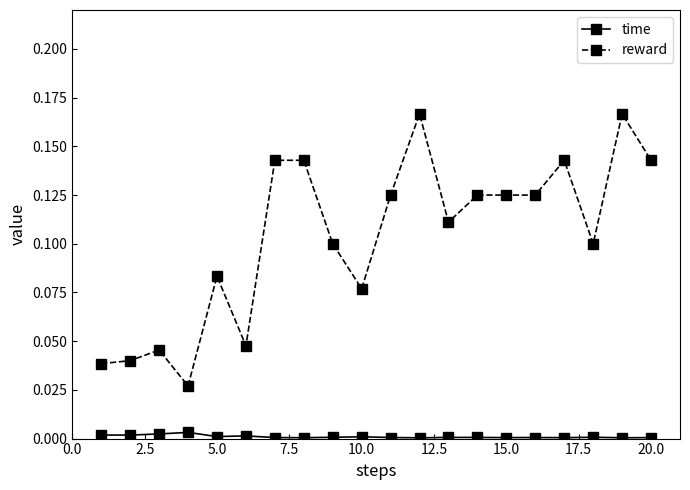

Rank the series by their maximum value, from lowest to highest.

time, reward